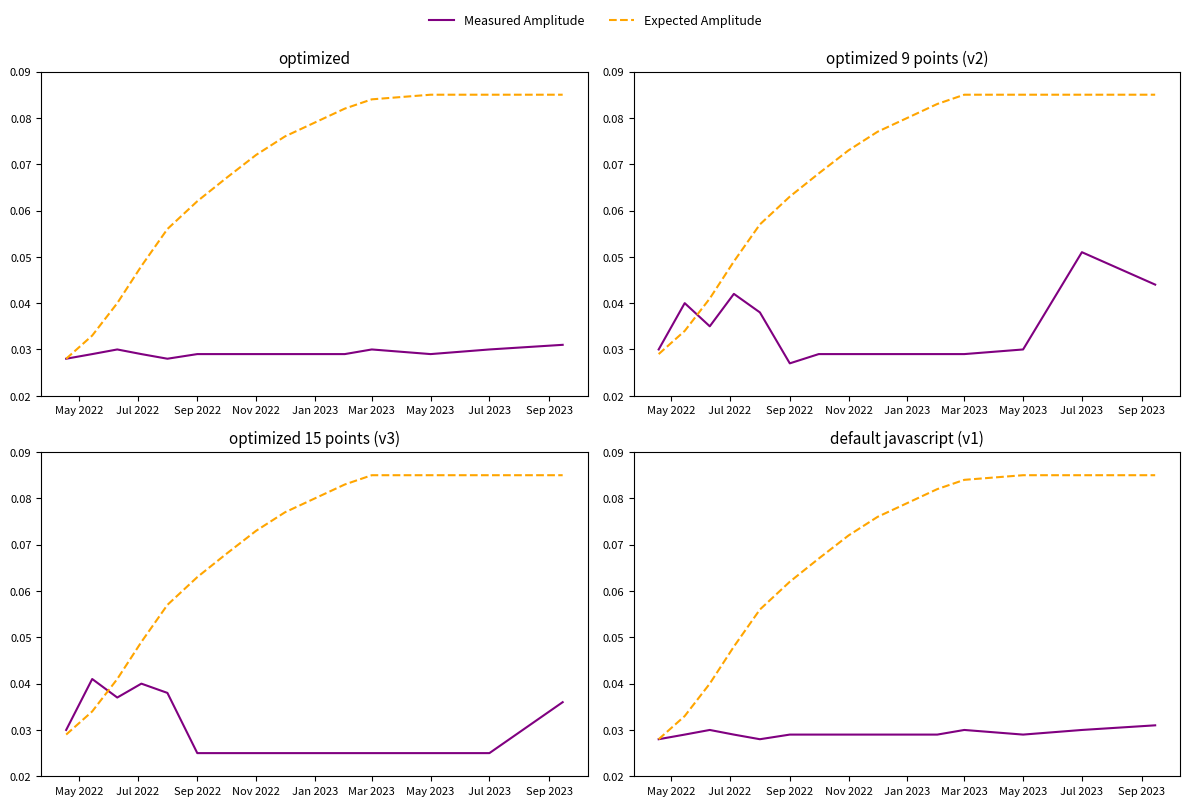

Count the Measured Amplitude values in the range 0 to 1.

15